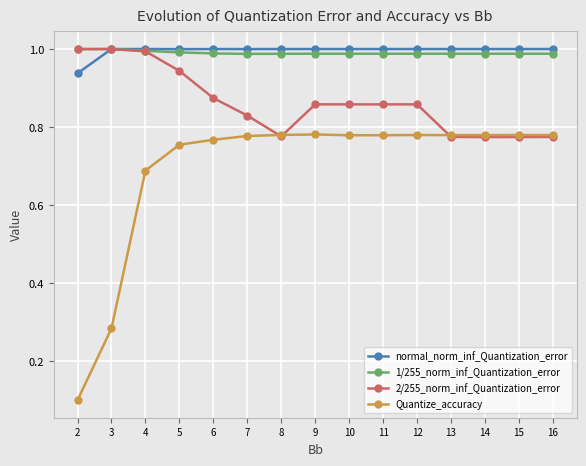

What are all the series names shown in the legend?

normal_norm_inf_Quantization_error, 1/255_norm_inf_Quantization_error, 2/255_norm_inf_Quantization_error, Quantize_accuracy